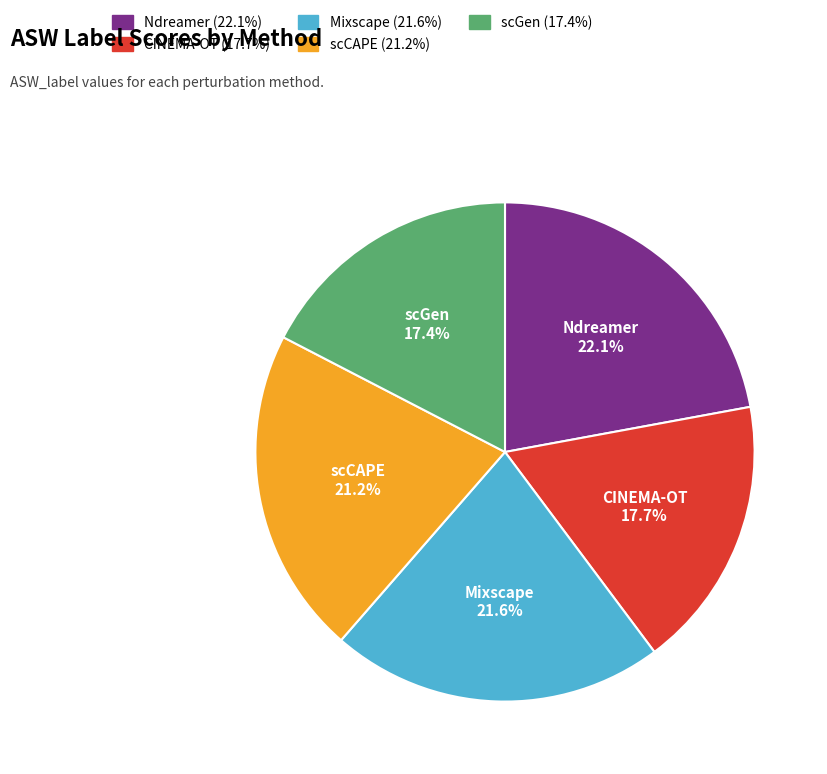

What portion of the pie excludes scGen?

82.6%